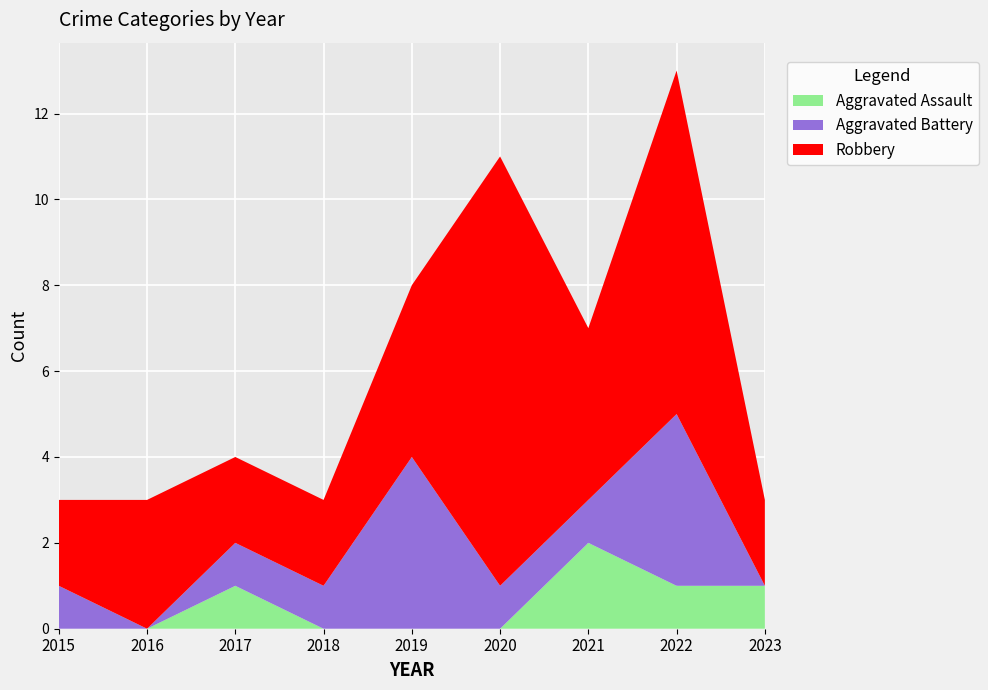

Reading left to right, list all the values displayed in this chart.

Aggravated Assault: 0	0	1	0	0	0	2	1	1
Aggravated Battery: 1	0	1	1	4	1	1	4	0
Robbery: 2	3	2	2	4	10	4	8	2